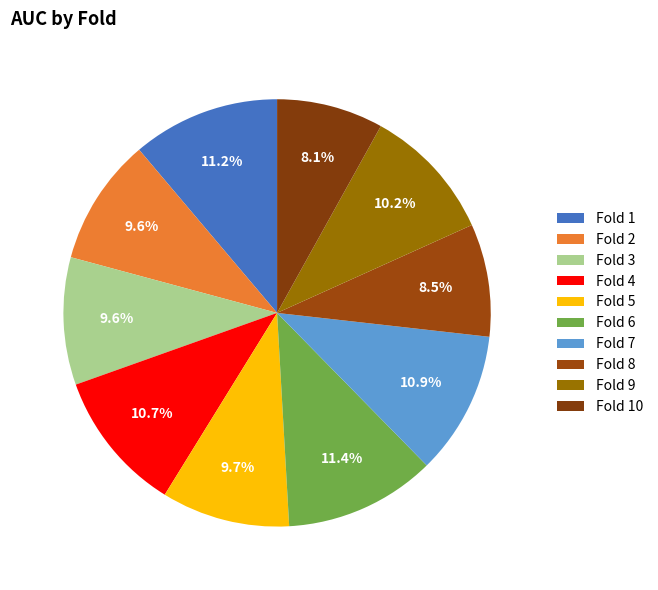

True or false: Fold 8 accounts for 9% of the total.

True